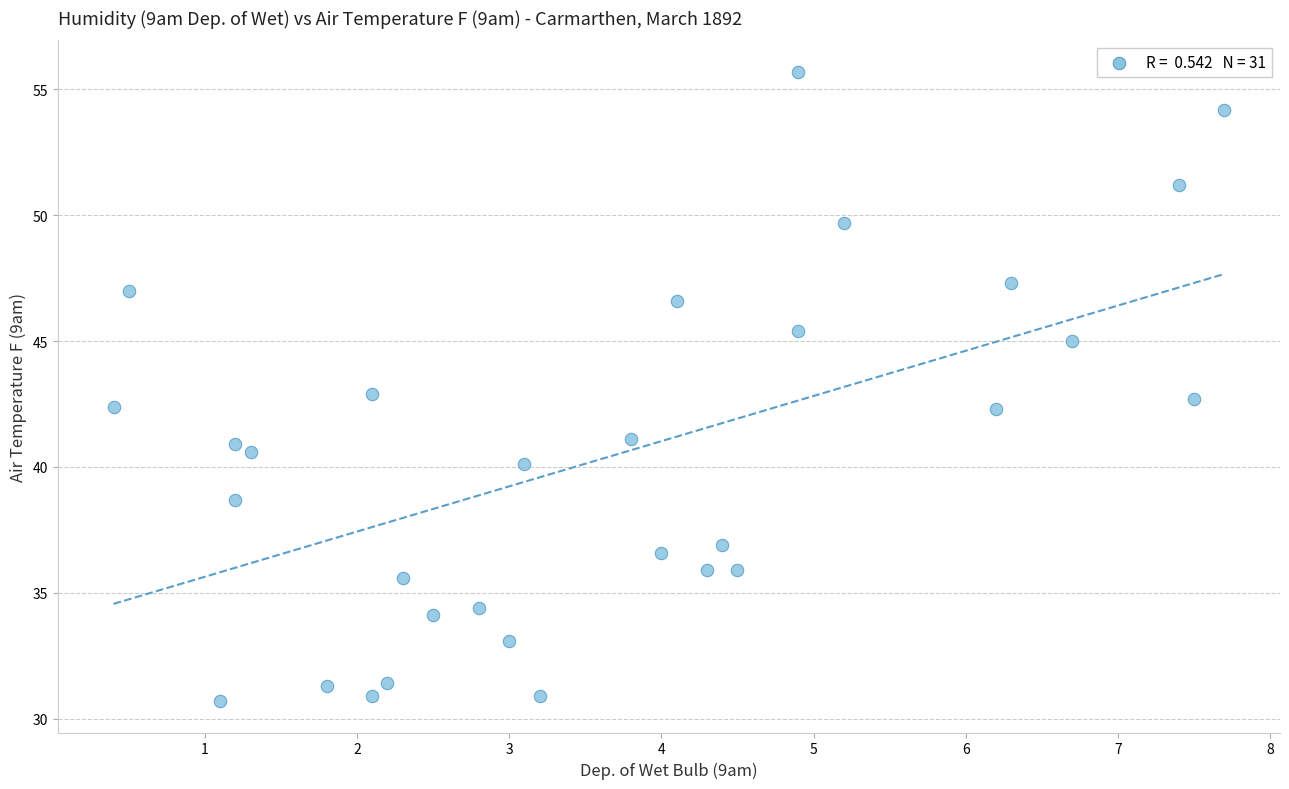

What is the range of X values (max minus min)?

7.3